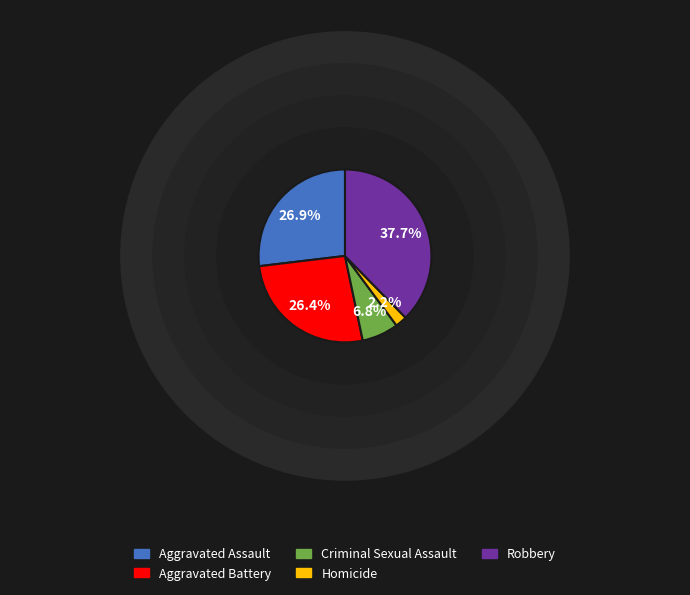

Rank the categories by value from highest to lowest.

Robbery, Aggravated Assault, Aggravated Battery, Criminal Sexual Assault, Homicide